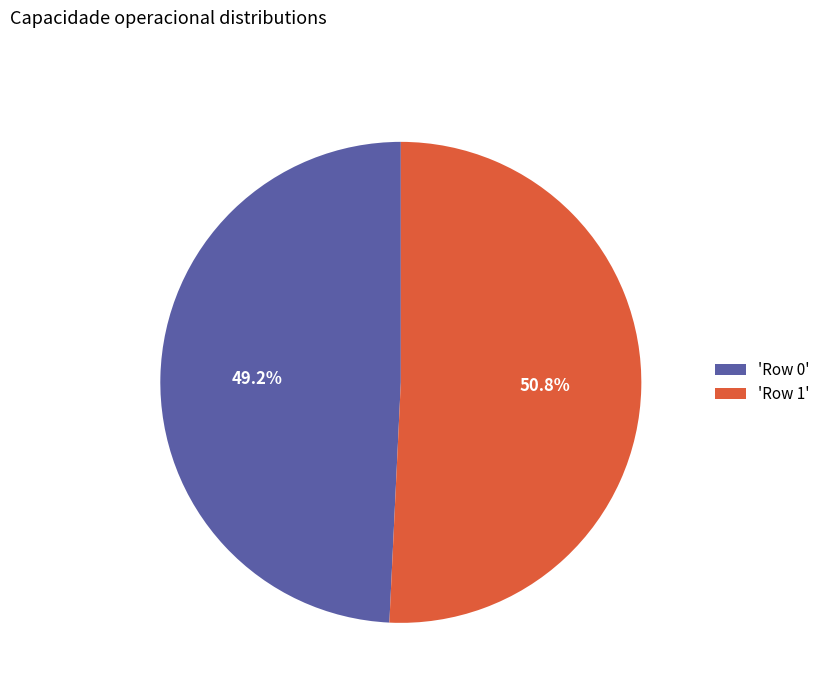

Is 'Row 1' the majority of the pie?

Yes